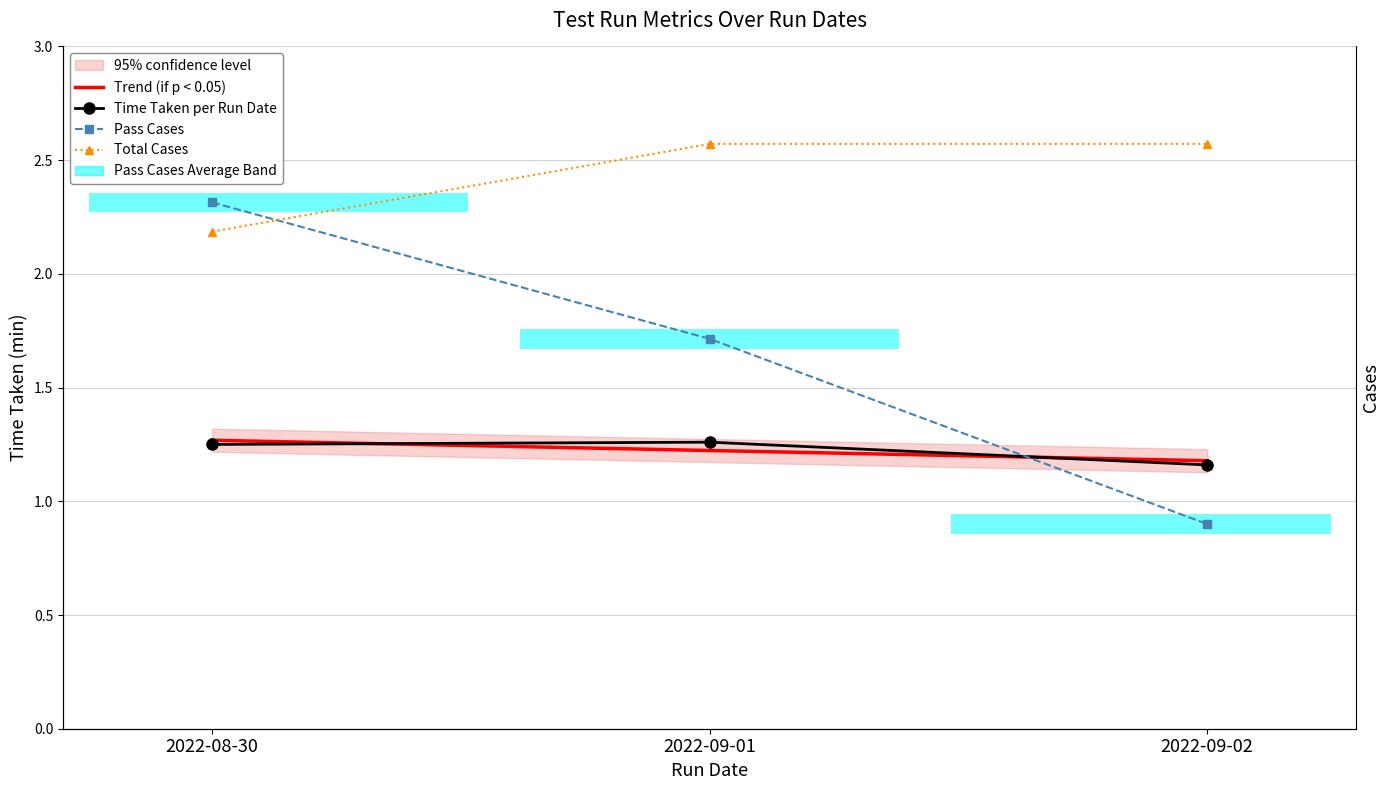

Reading left to right, transcribe all the data shown in this chart.

Time Taken: 2022-08-30=1.2	2022-09-01=1.3	2022-09-02=1.2
Pass Cases: 2022-08-30=54.0	2022-09-01=40.0	2022-09-02=21.0
Total Cases: 2022-08-30=51.0	2022-09-01=60.0	2022-09-02=60.0